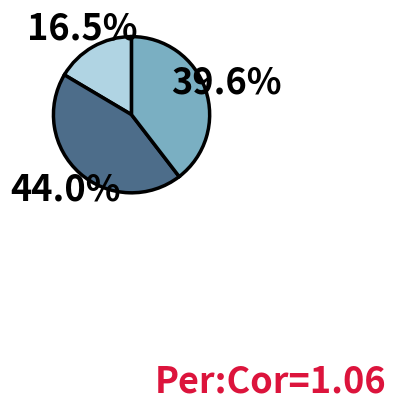

Does any single category account for the majority?

No